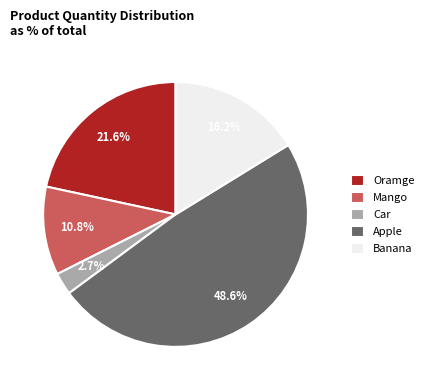

What percentage is the Banana slice, to the nearest percent?

16%